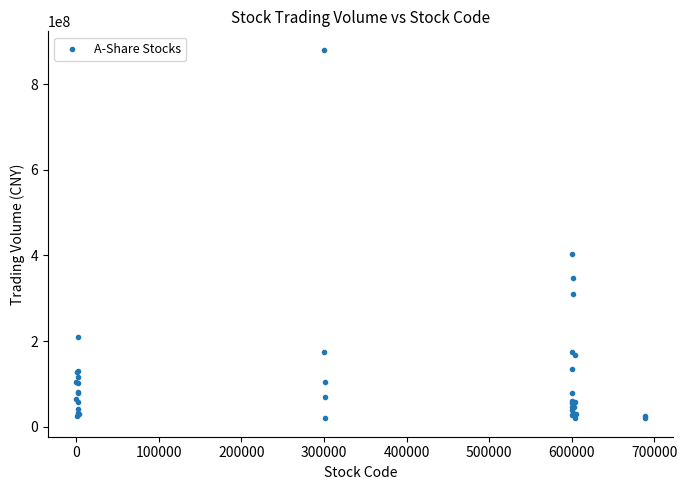

What Y value in the scatter plot is closest to 449981595?

404164771